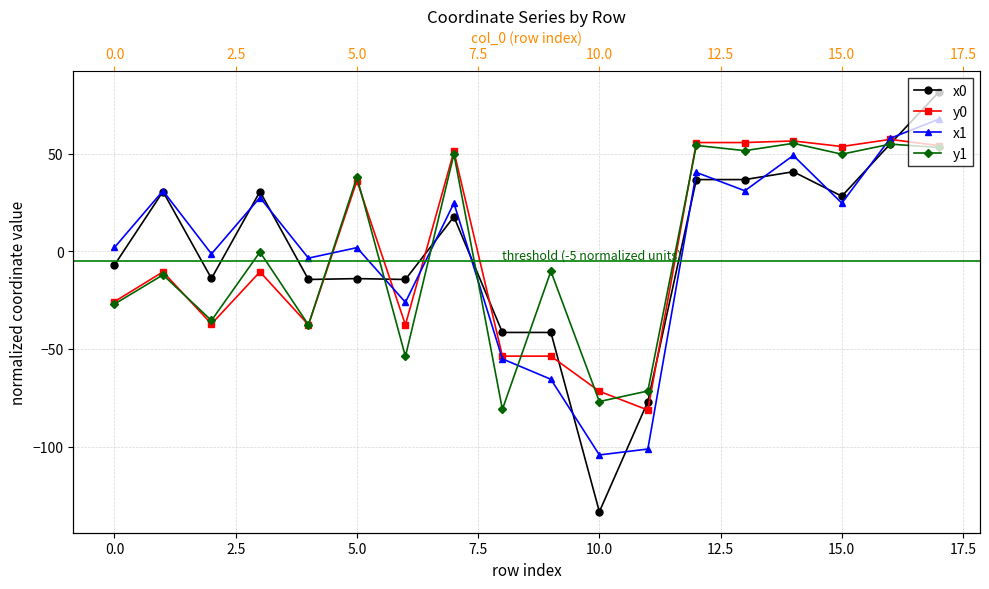

What is the sum of the x0 values at 11 and 7.5?

-91.4